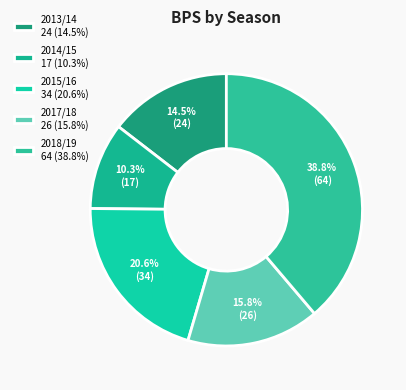

Count the number of slices in the pie.

5